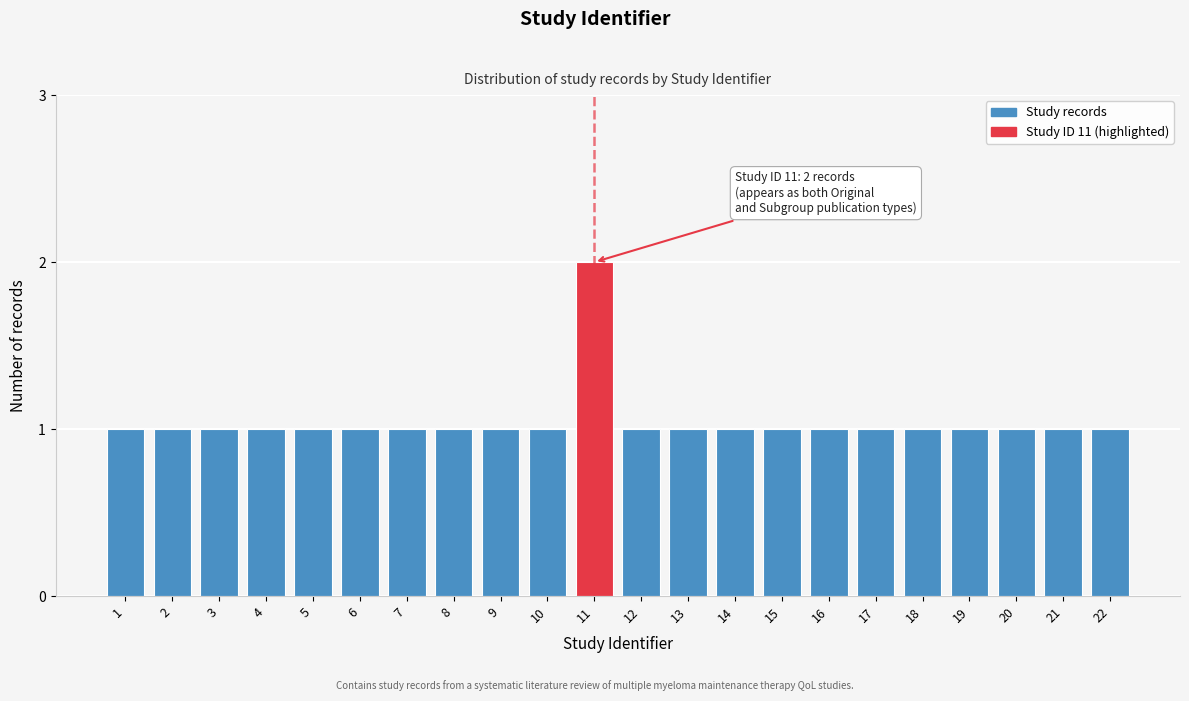

Reading left to right, list all the values displayed in this chart.

1	1	1	1	1	1	1	1	1	1	2	1	1	1	1	1	1	1	1	1	1	1